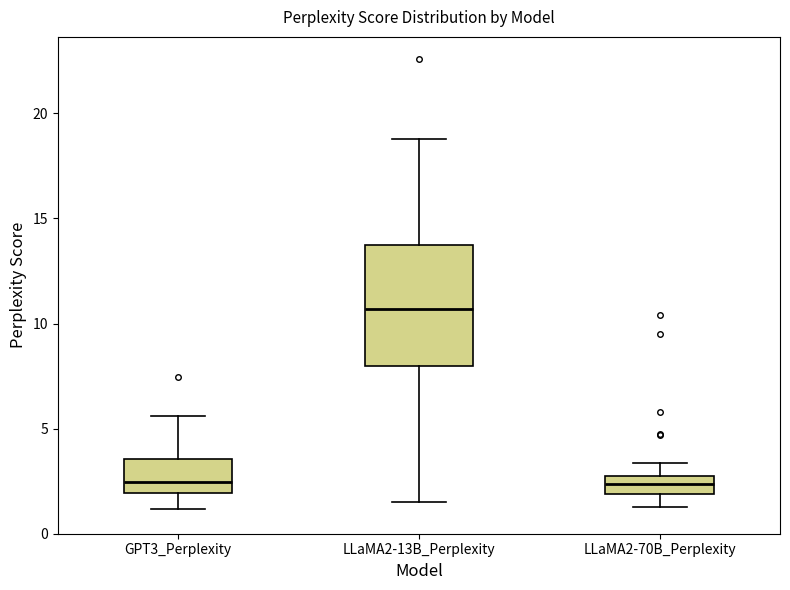

Where does the median line of the box for LLaMA2-70B_Perplexity sit on the y-axis? The values are not printed on the chart, so give them approximately, as read against the axis.

2.5